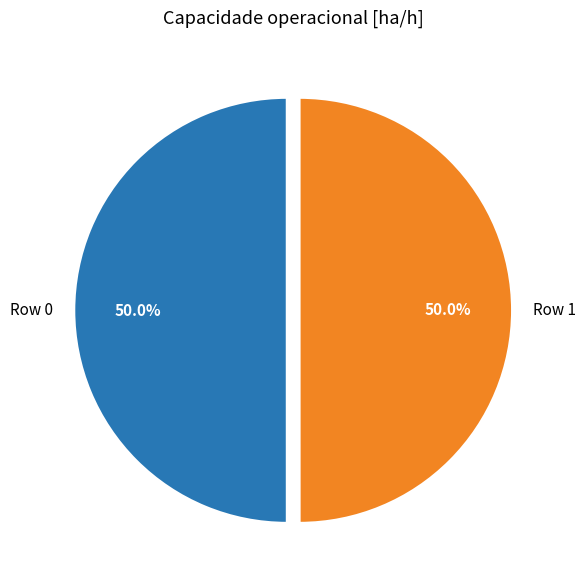

How much of the chart is everything except Row 0?

50.0%